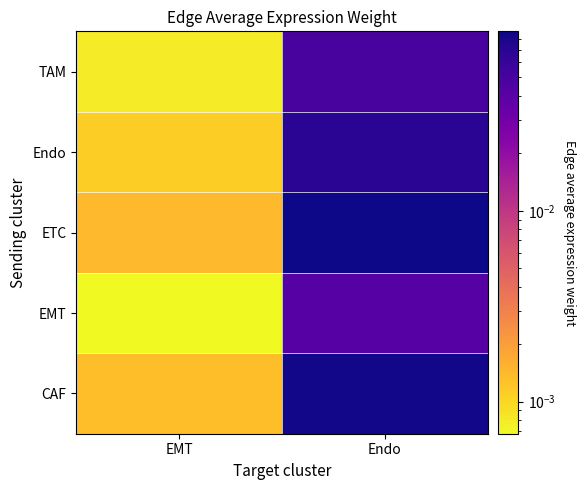

How many distinct data groups are displayed?

5